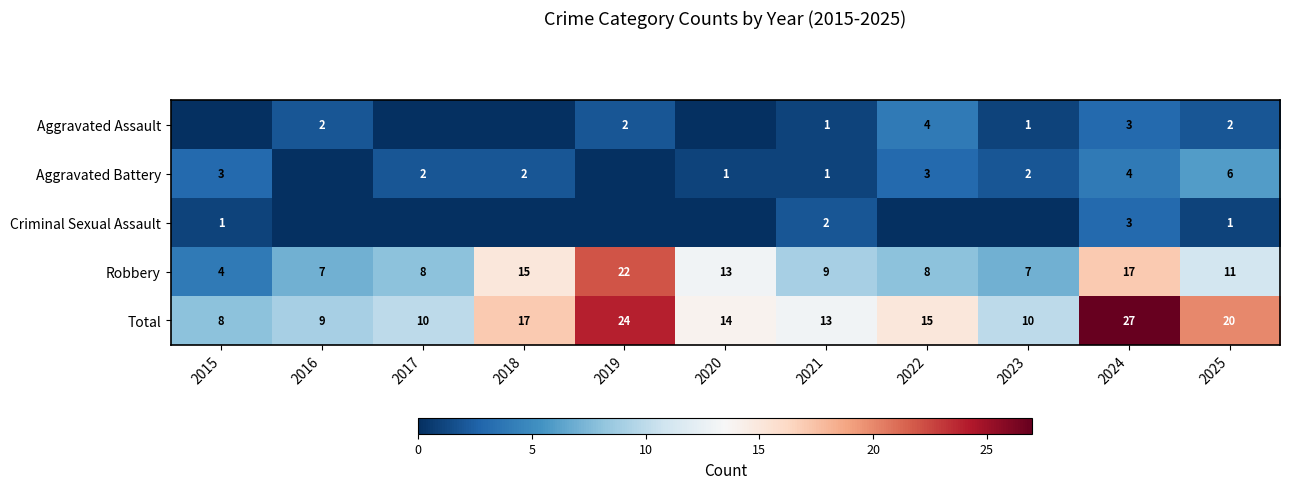

At which label does Robbery reach its peak?

2019